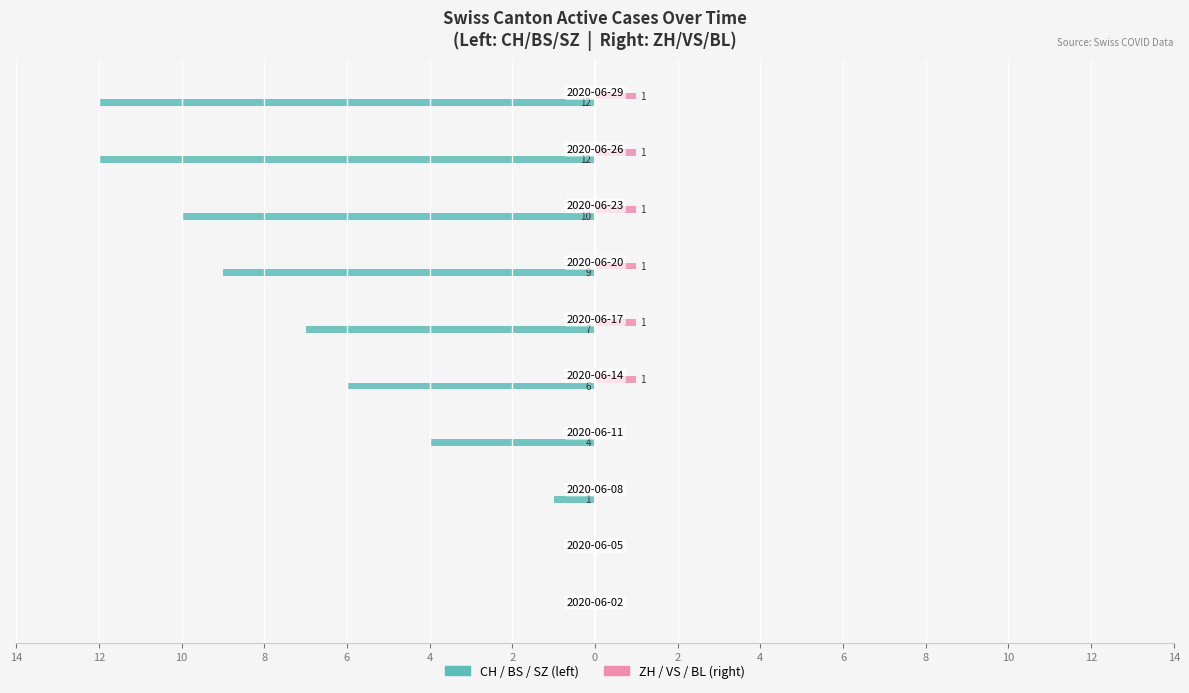

How many bars are there in each group?

2